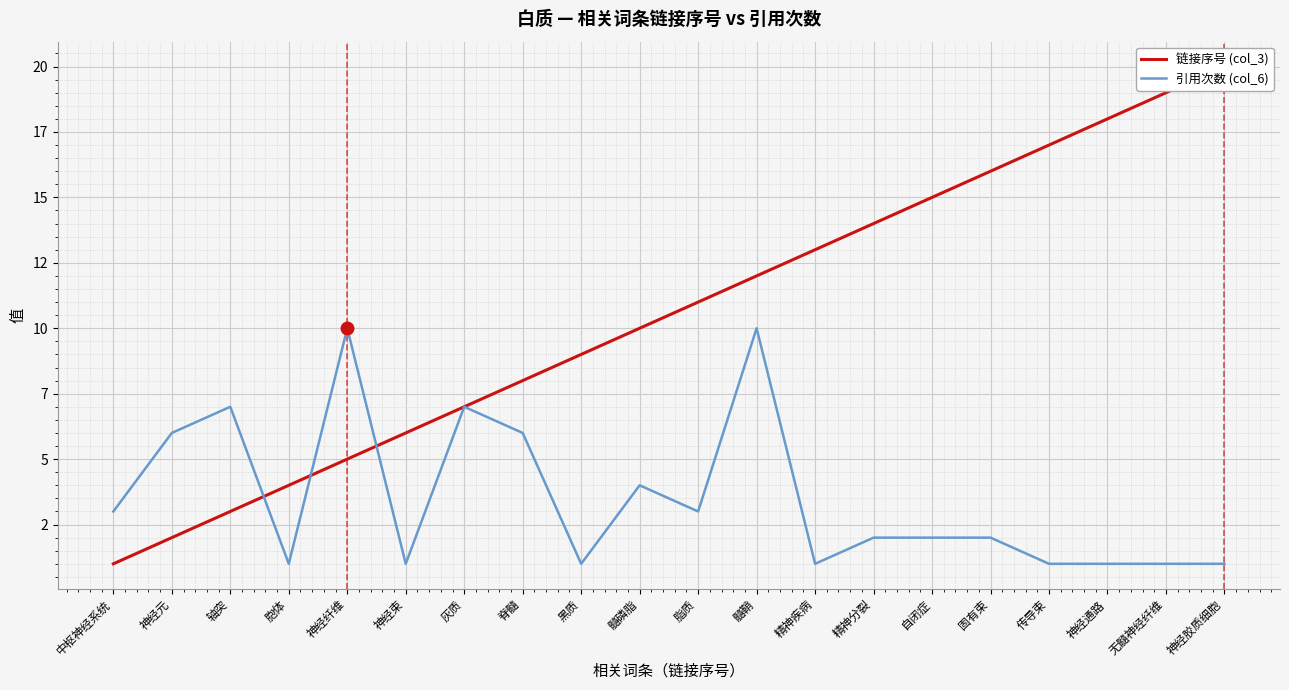

Is the value of 链接序号 (col_3) at 髓磷脂 greater than the value of 引用次数 (col_6) at 精神疾病?

Yes